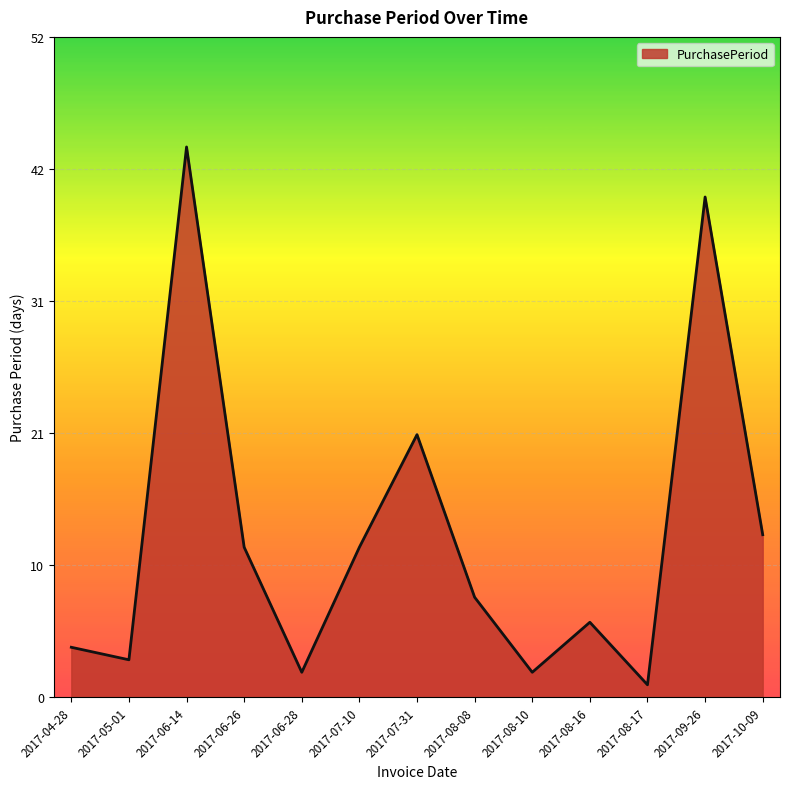

Is it true that the value at 2017-10-09 is 18?

False